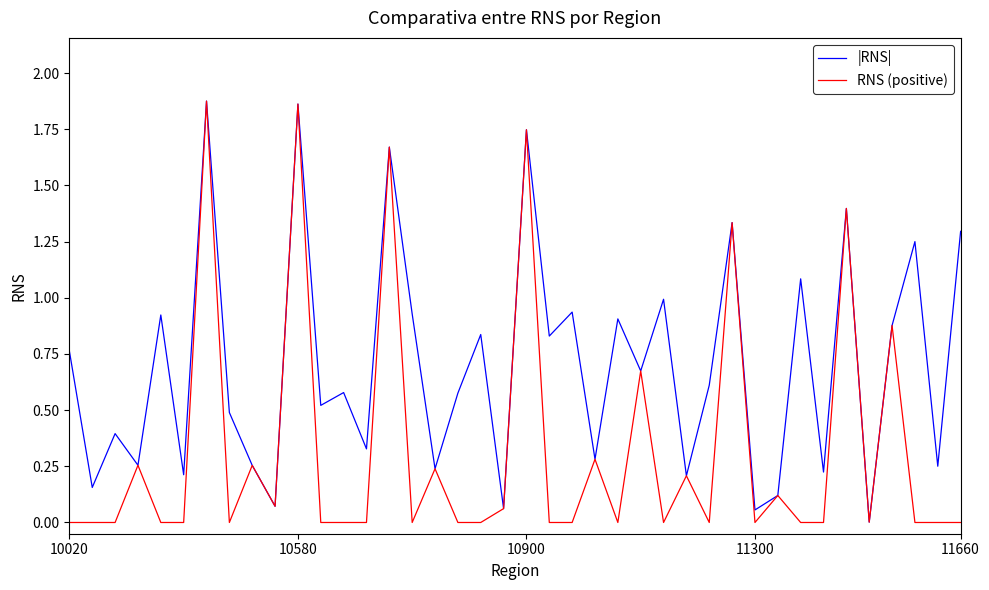

In |RNS|, how many points are higher than both neighbors (excluding endpoints)?

15